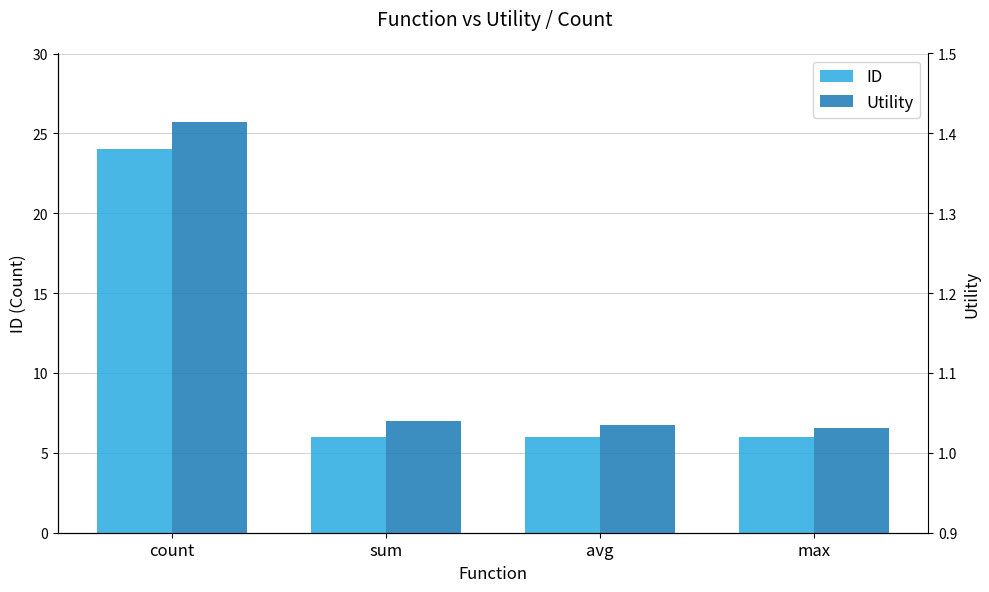

What is the value of the Utility bar at the 4th from the left?

1.0